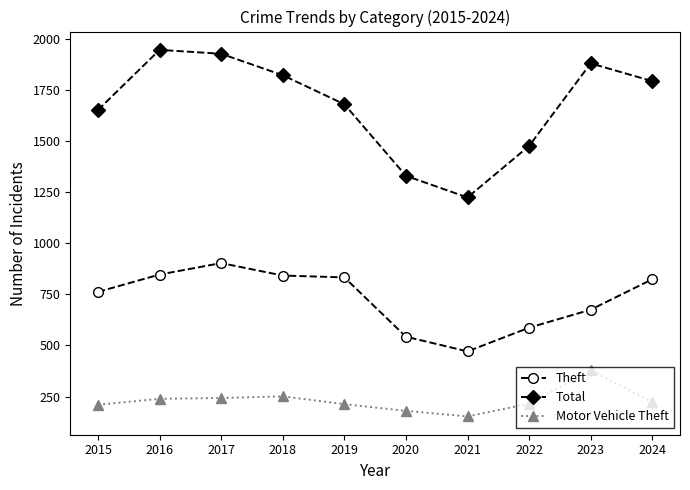

Which series has the widest spread of values?

Total